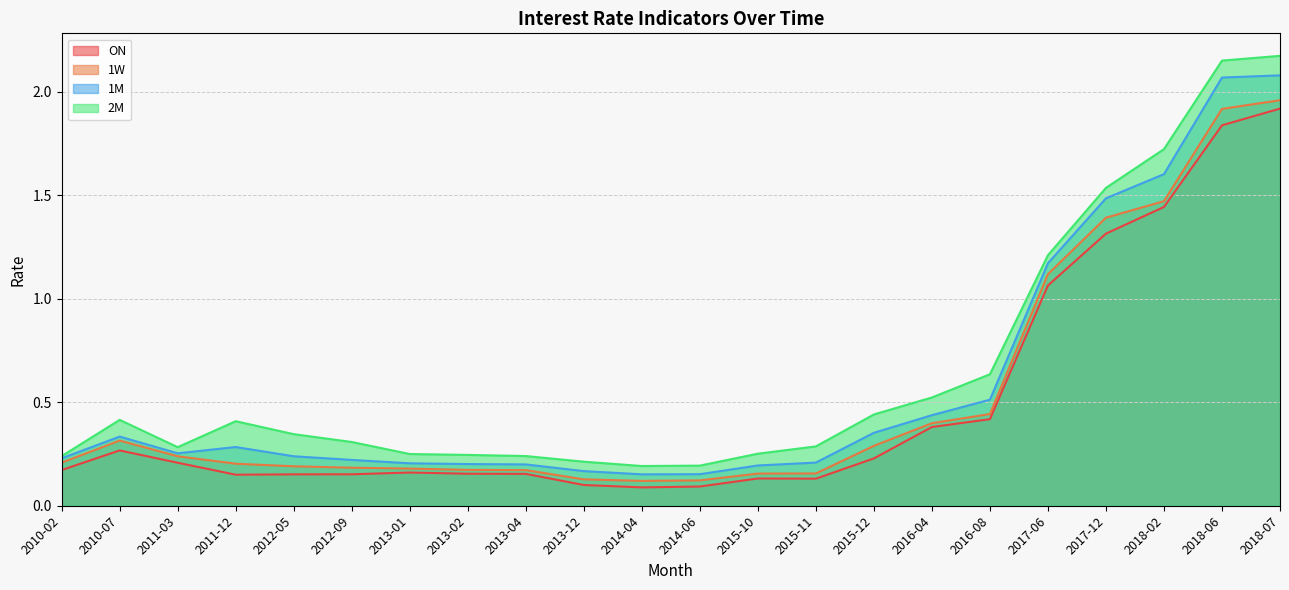

How many interior local valleys does the 1W series have?

1